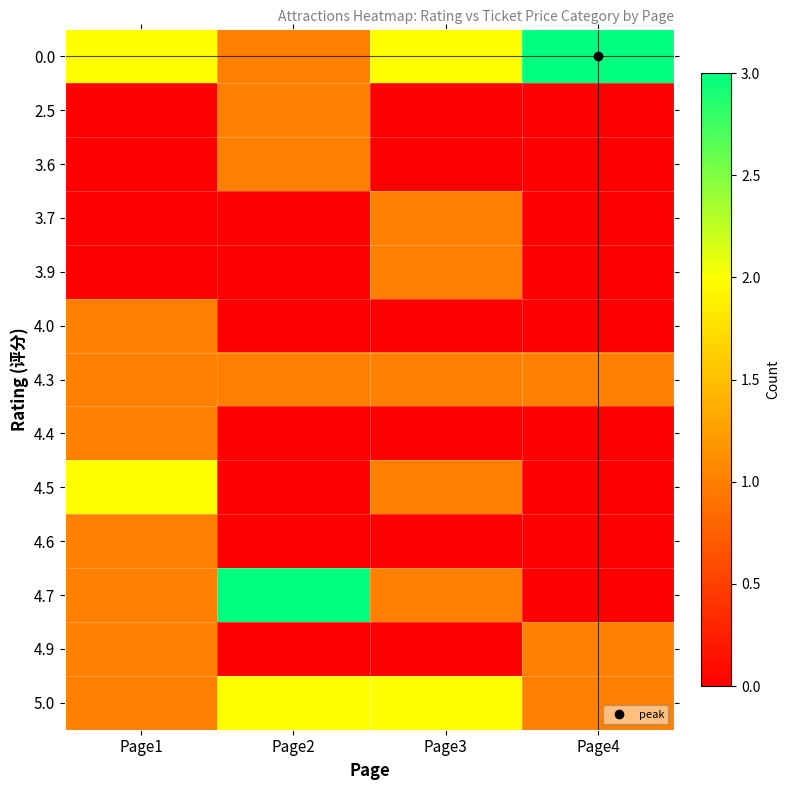

At which category is the sum across all series the highest?

Page1